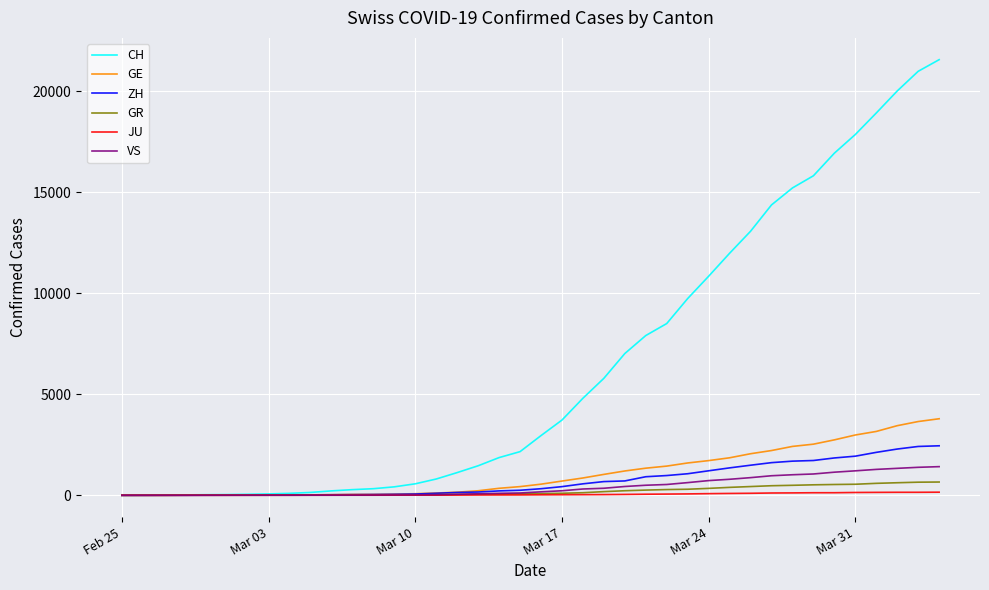

Which series has the largest range (max minus min)?

CH